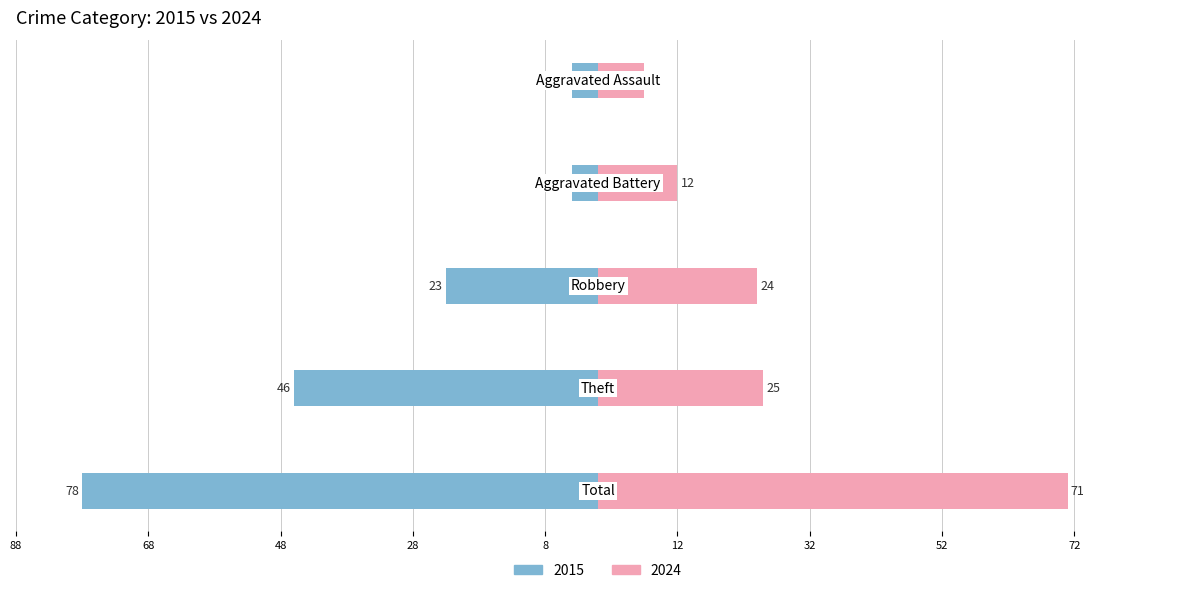

Which category has the highest value across all series?

Total